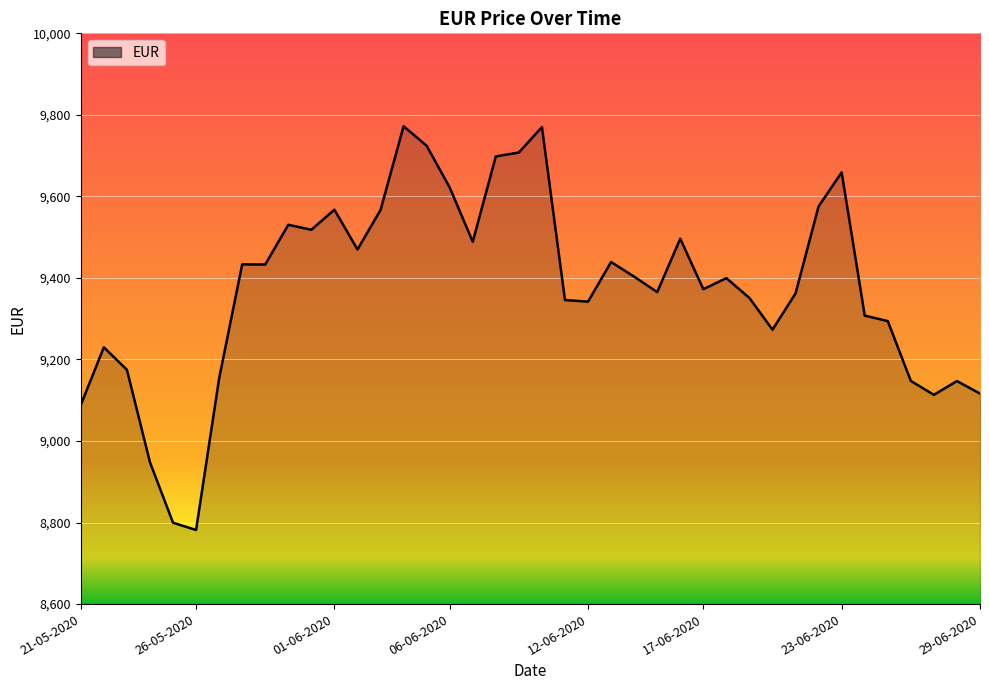

What is the minimum value shown in the chart?

8781.7